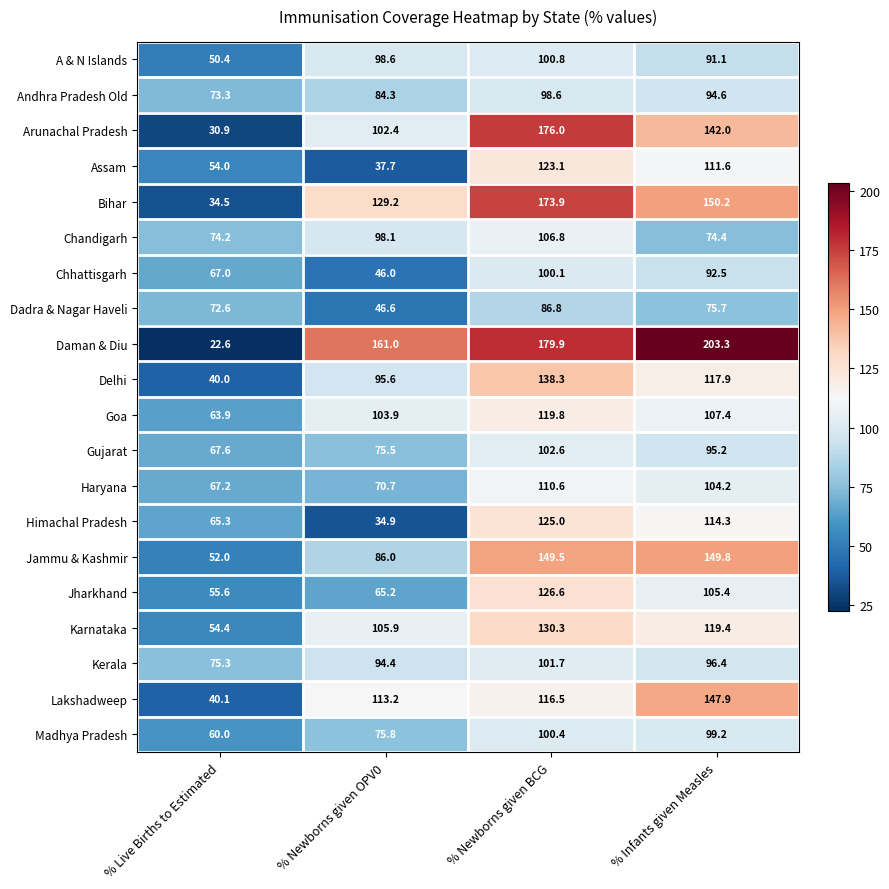

What value does the Dadra & Nagar Haveli series have at % Live Births to Estimated?

72.6